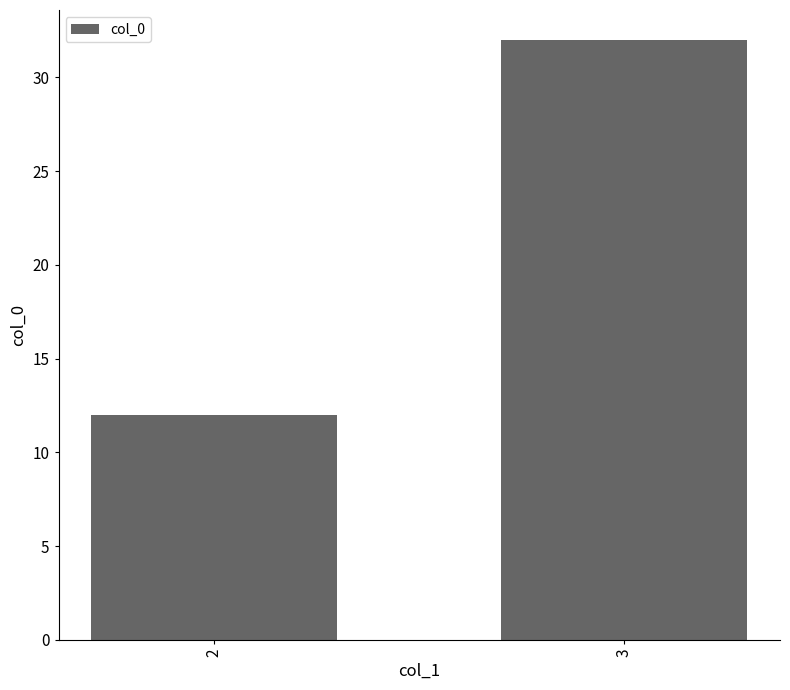

True or false: the data shows 5 at 2.

False